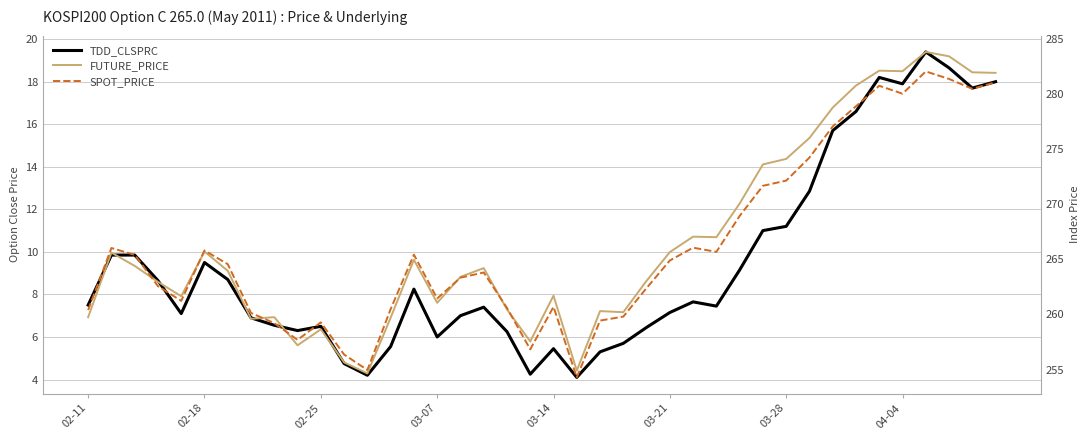

Which series has the widest spread of values?

FUTURE_PRICE